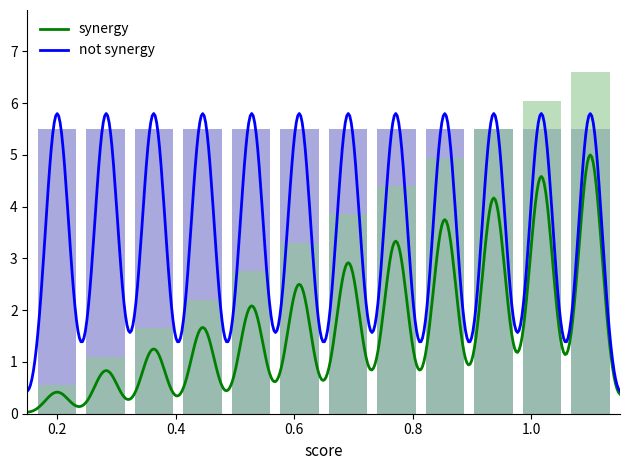

Is the value of synergy at 0.4 greater than the value of not synergy at 9?

No